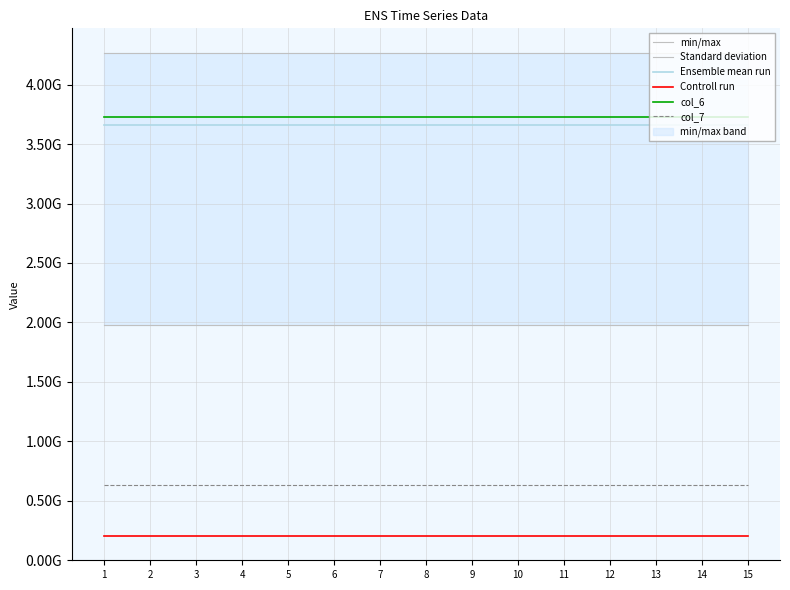

True or false: col_6 has a value of 5427908999 at 11.

False